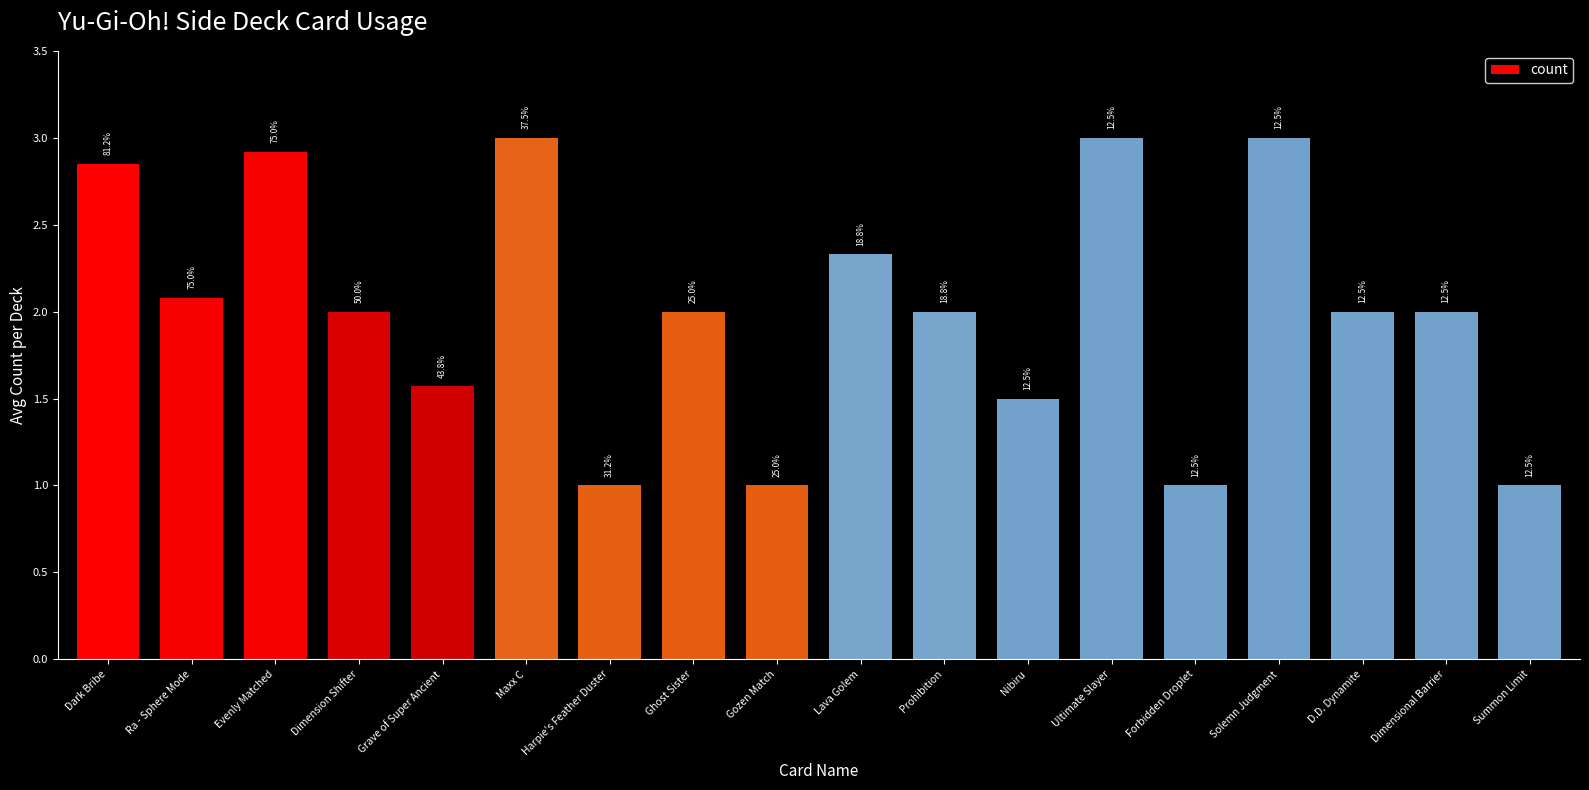

Does the chart contain any negative values?

No